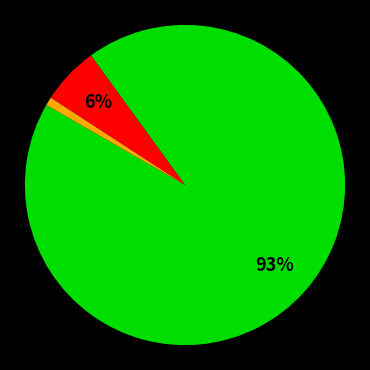

Does any single category account for the majority?

Yes